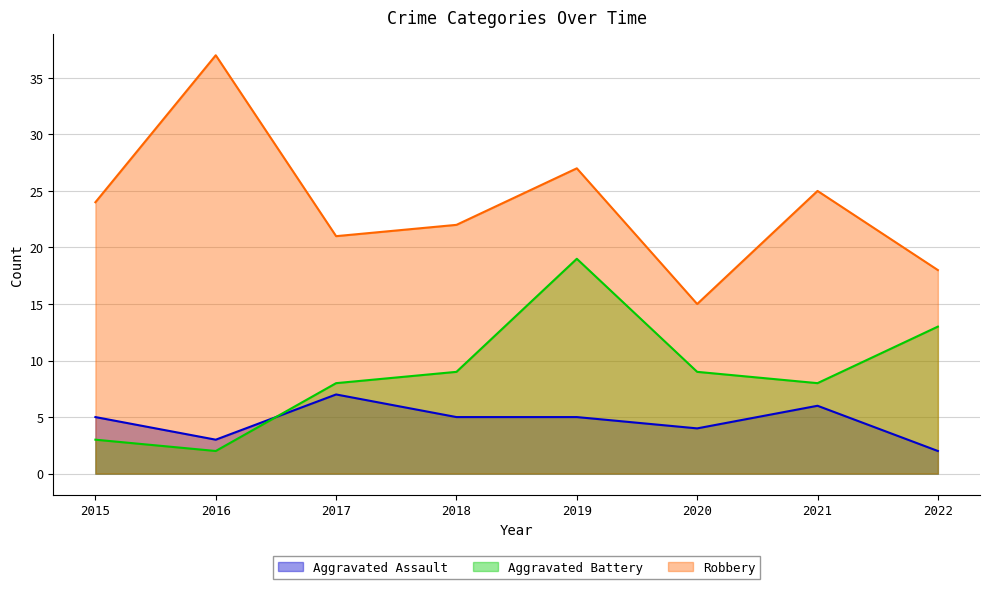

Where is the first local maximum for Robbery?

2016